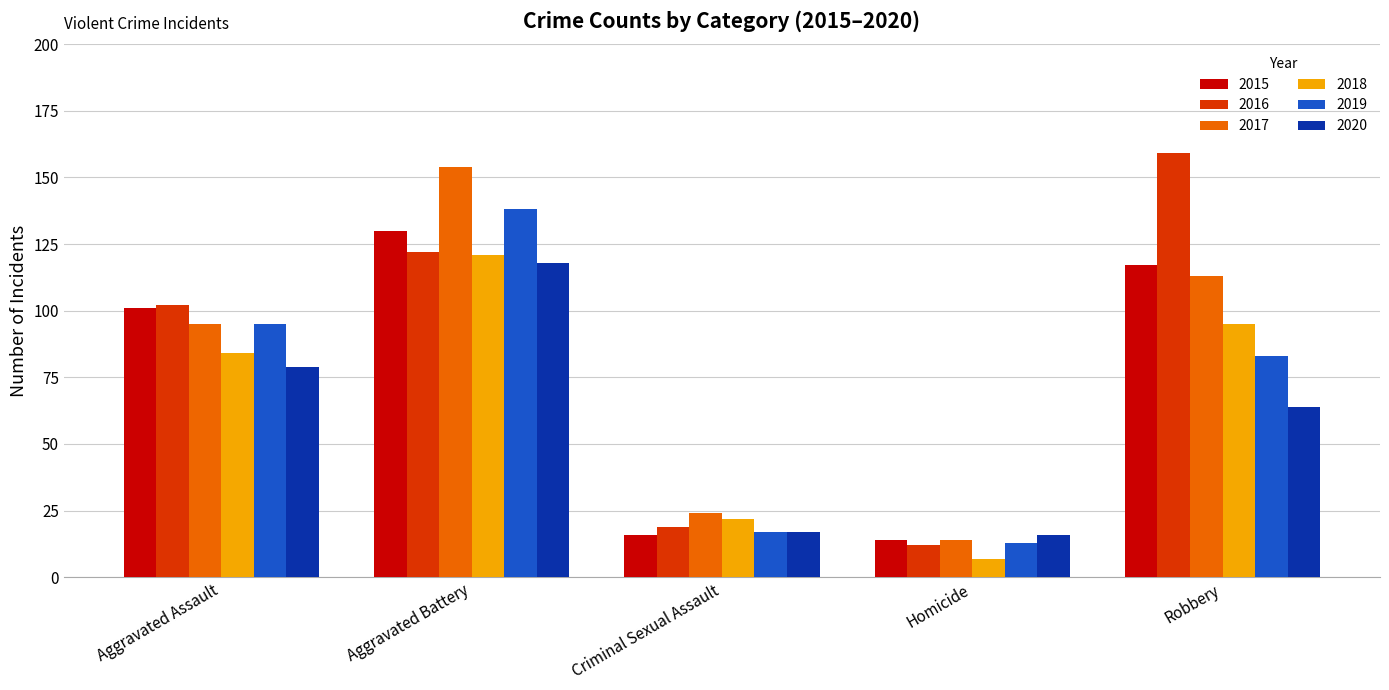

Rank the categories by 2018 value from highest to lowest.

Aggravated Battery, Robbery, Aggravated Assault, Criminal Sexual Assault, Homicide